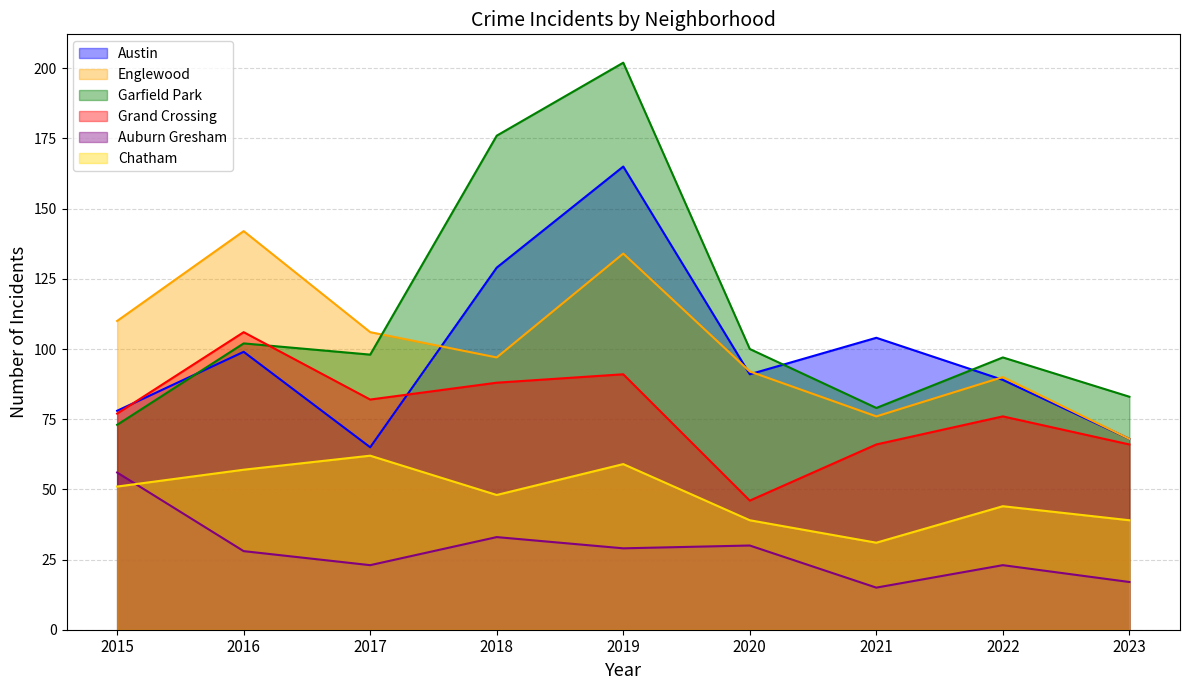

What is the difference between the Chatham values at 2017 and 2015?

11